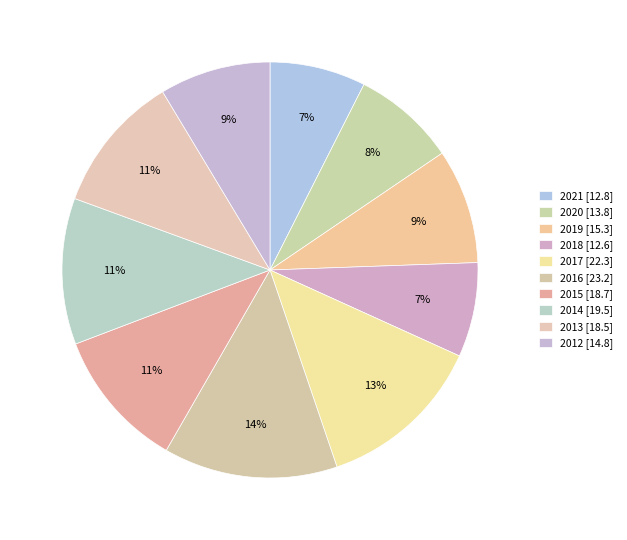

Which category has the biggest portion of the pie?

2016